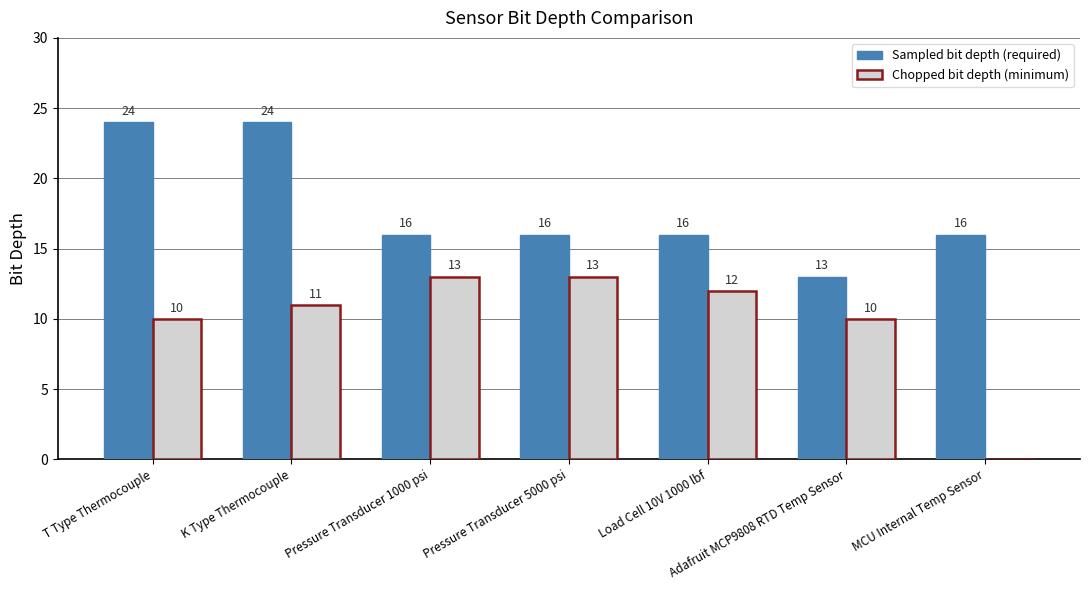

What is the sum of all Sampled bit depth (required) values?

125